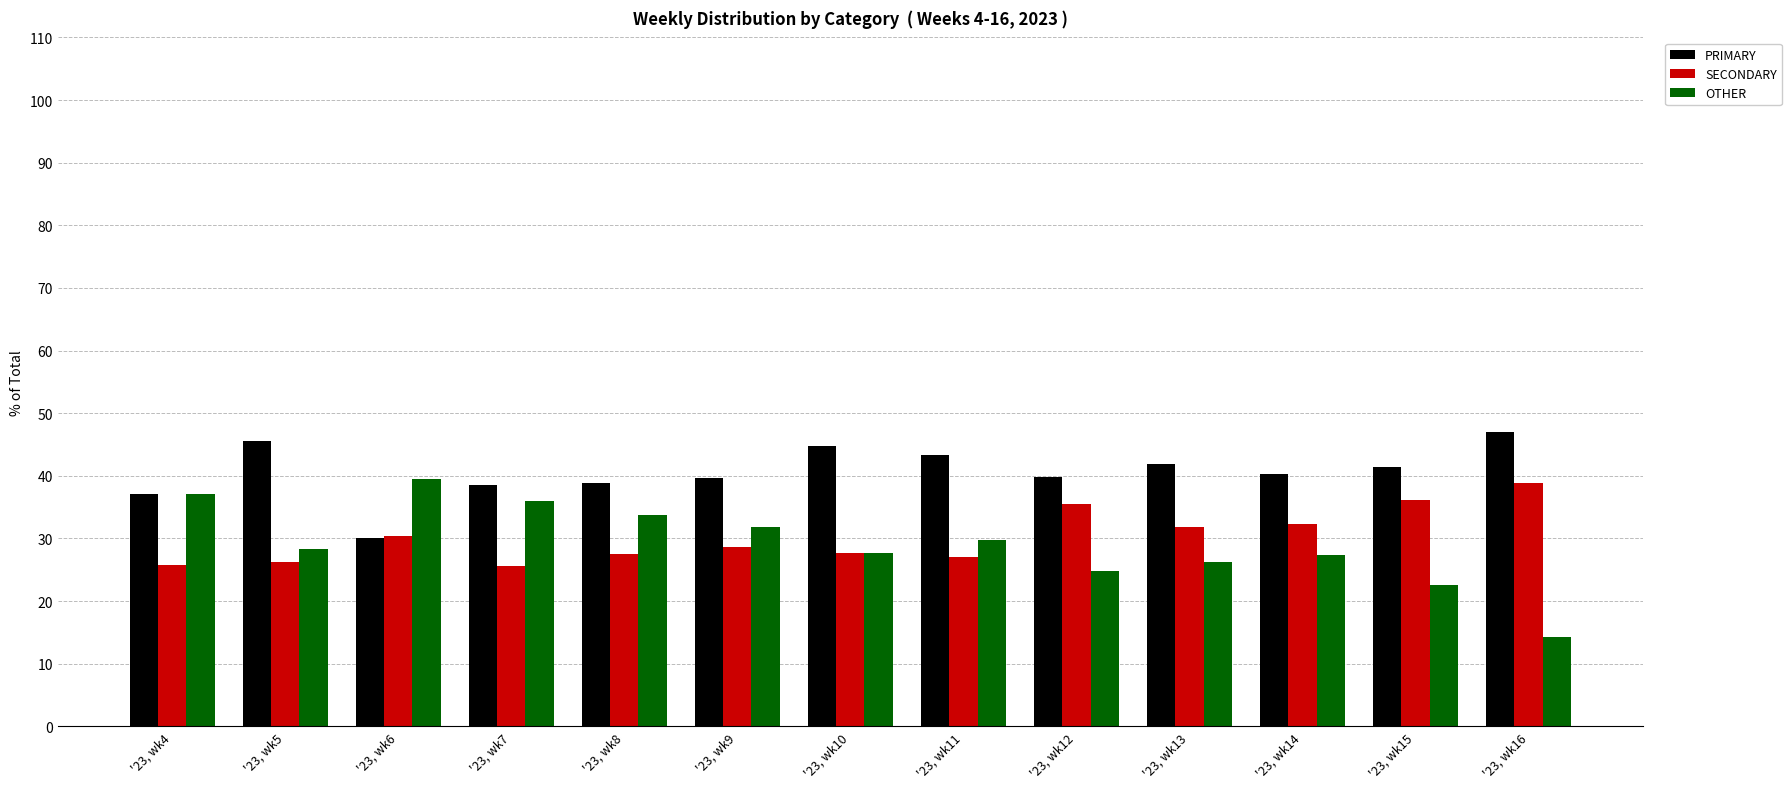

Which label corresponds to the smallest value in the chart?

'23, wk16